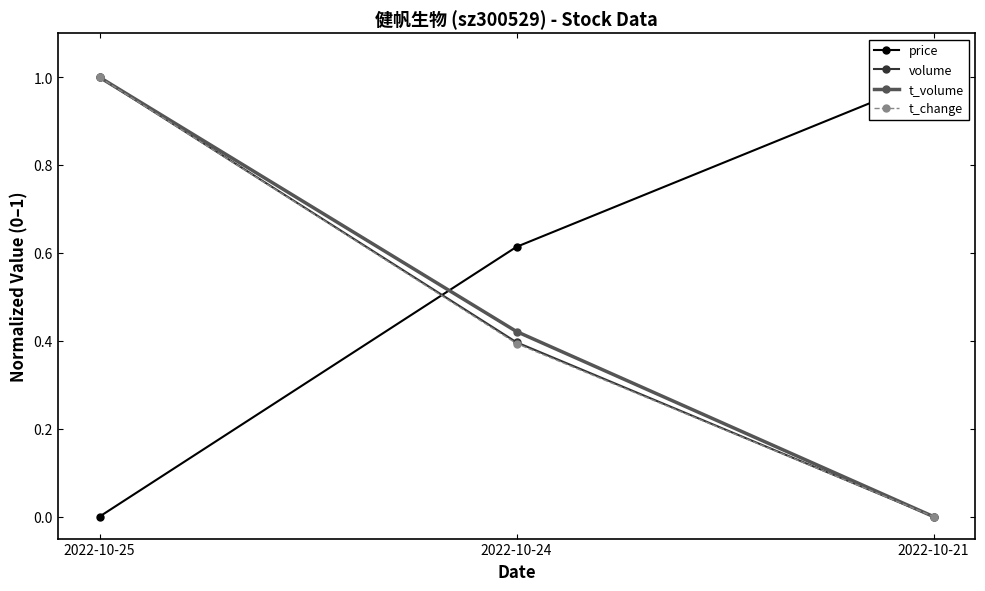

Which series has the largest total across all categories?

price